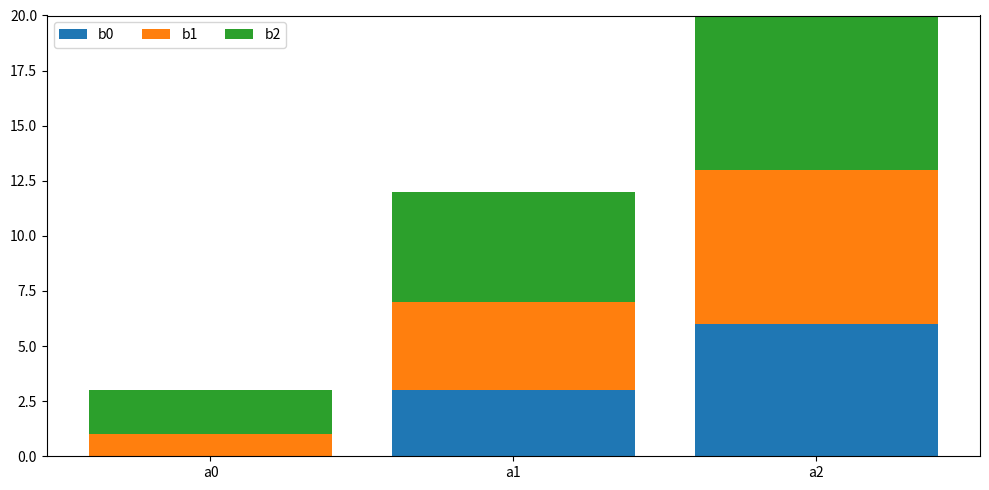

List the series in order of their overall mean, lowest first.

b0, b1, b2